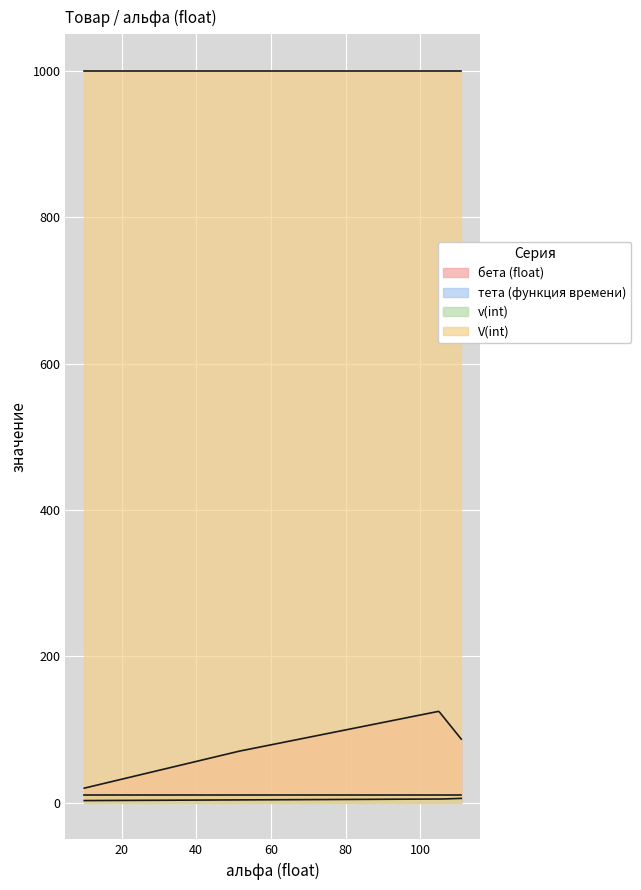

What is the value of the бета (float) point at the 2nd from the left?

70